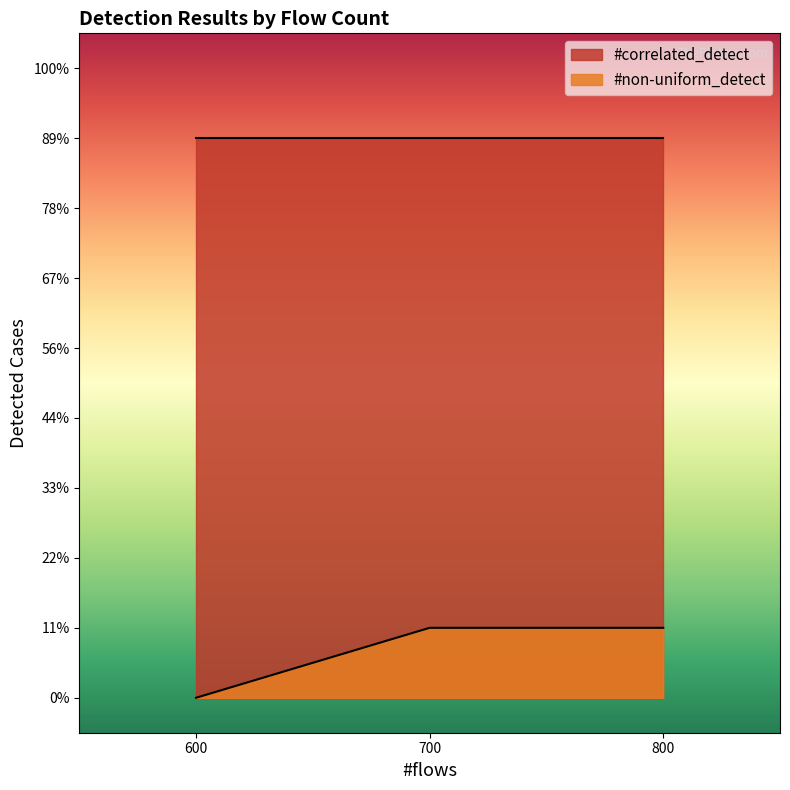

How many data points in #correlated_detect are above 0?

3